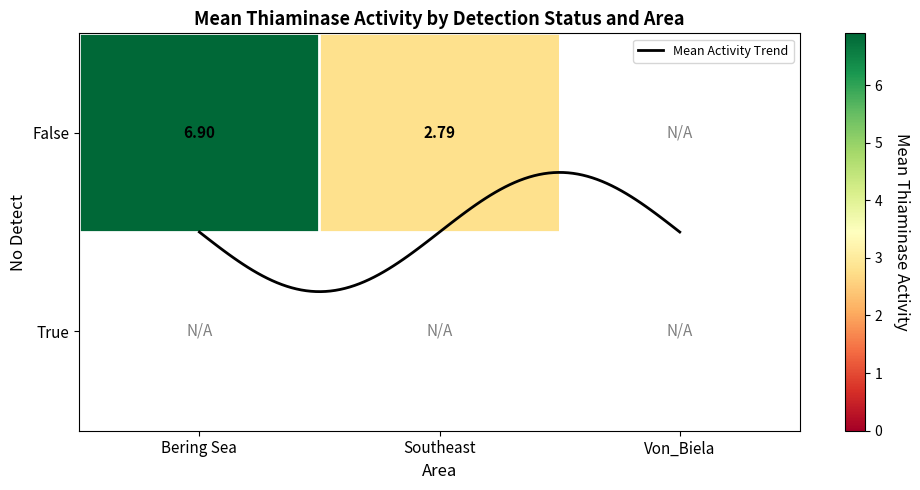

Which has a higher value, False_Southeast or True_Von_Biela?

False_Southeast